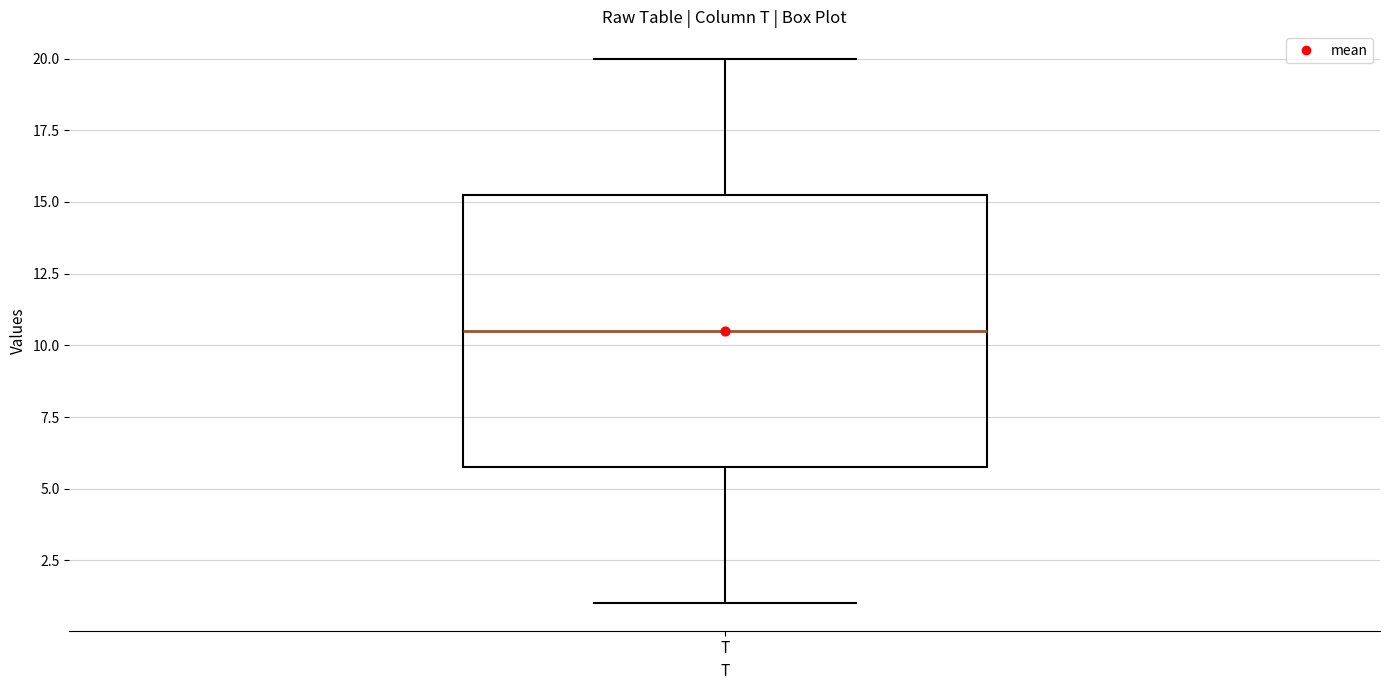

Read this box plot against the y-axis: the position of the median line, the range covered by the box, and the ends of both whiskers. The values are not printed on the chart, so give them approximately, as read against the axis.

median 10.5, box 6.0 to 15.5, whiskers 1.0 to 20.0